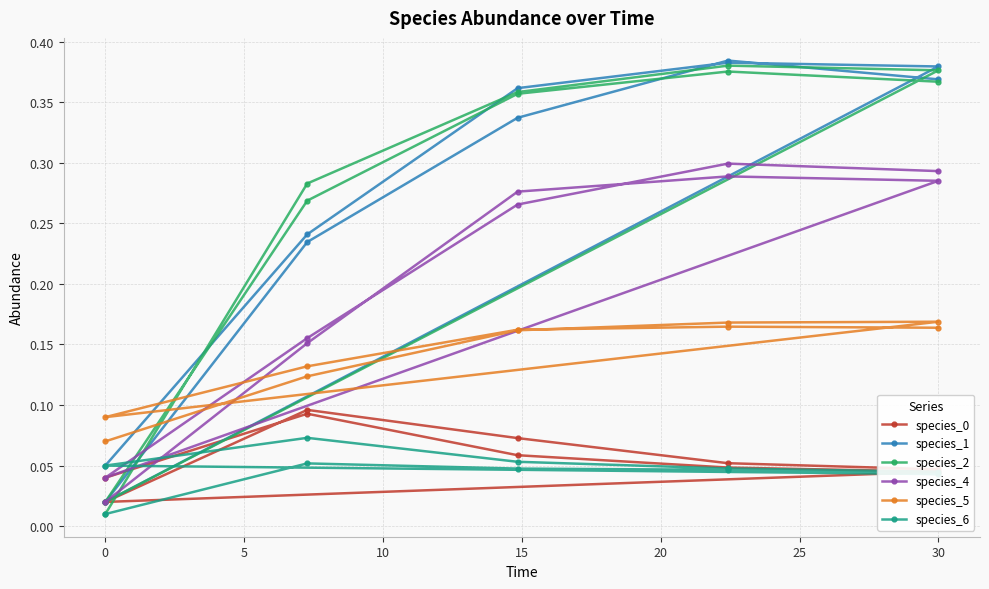

Is the value of species_1 at 25 greater than the value of species_5 at 15?

Yes